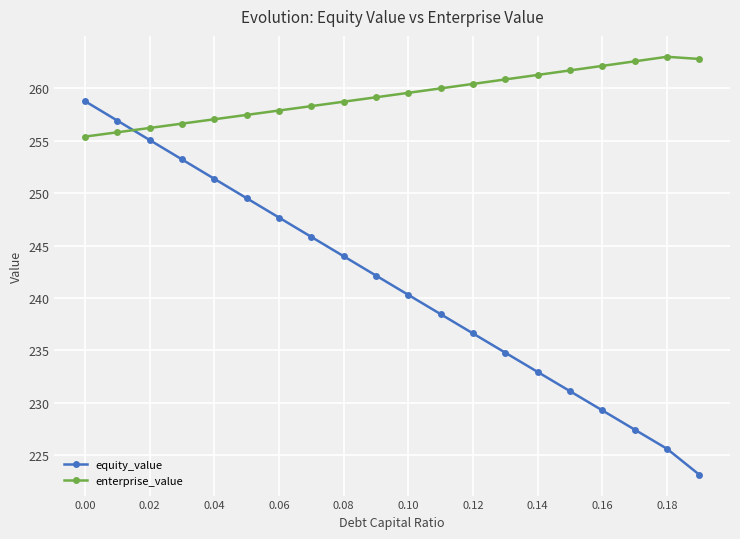

What is the average value of the equity_value series?

241.2